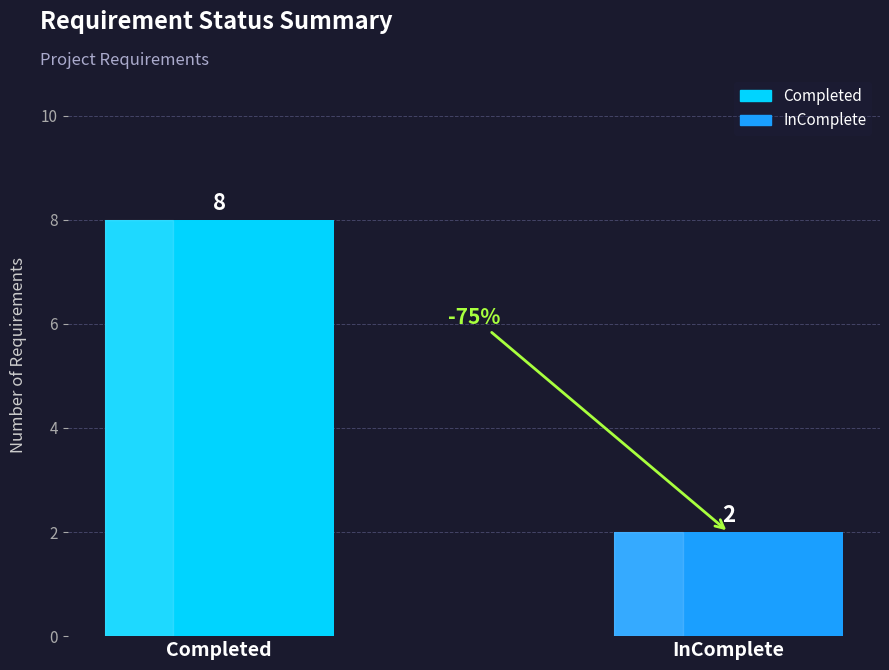

What is the value of the 1st bar from the left?

8